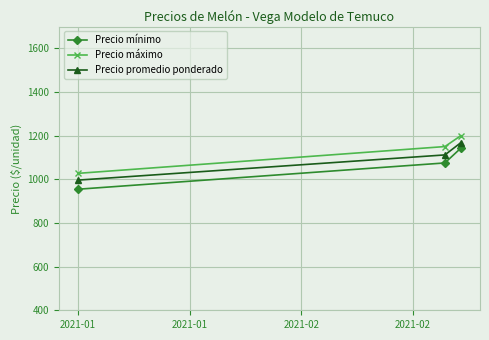

Reading left to right, what are all the values shown in this chart?

Precio mínimo: 954.5	1075.0	1142.9
Precio máximo: 1027.3	1150.0	1200.0
Precio promedio ponderado: 996.3	1111.8	1167.9